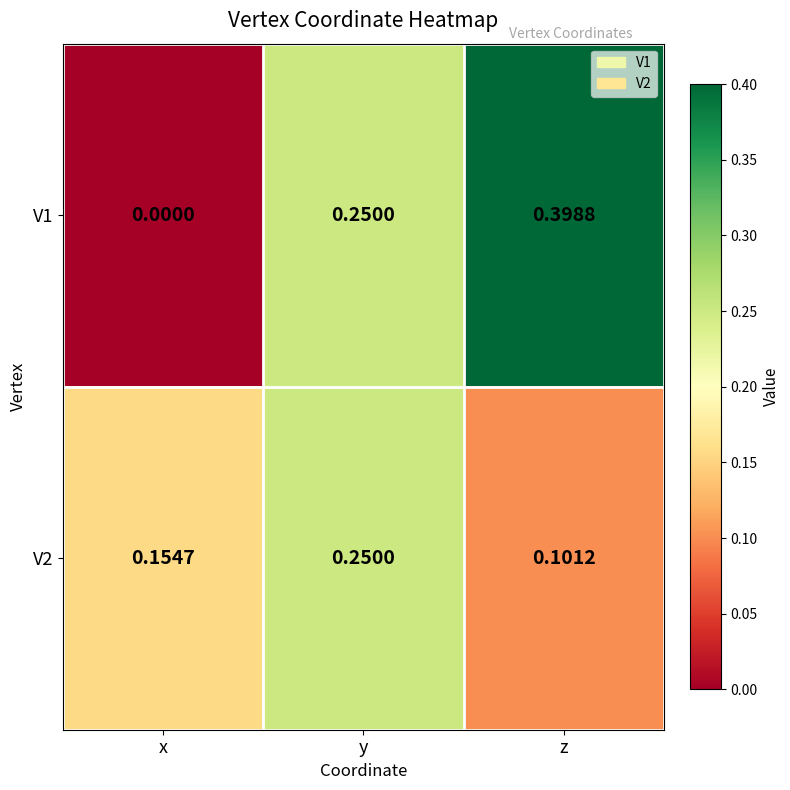

Which series has the largest range (max minus min)?

V1